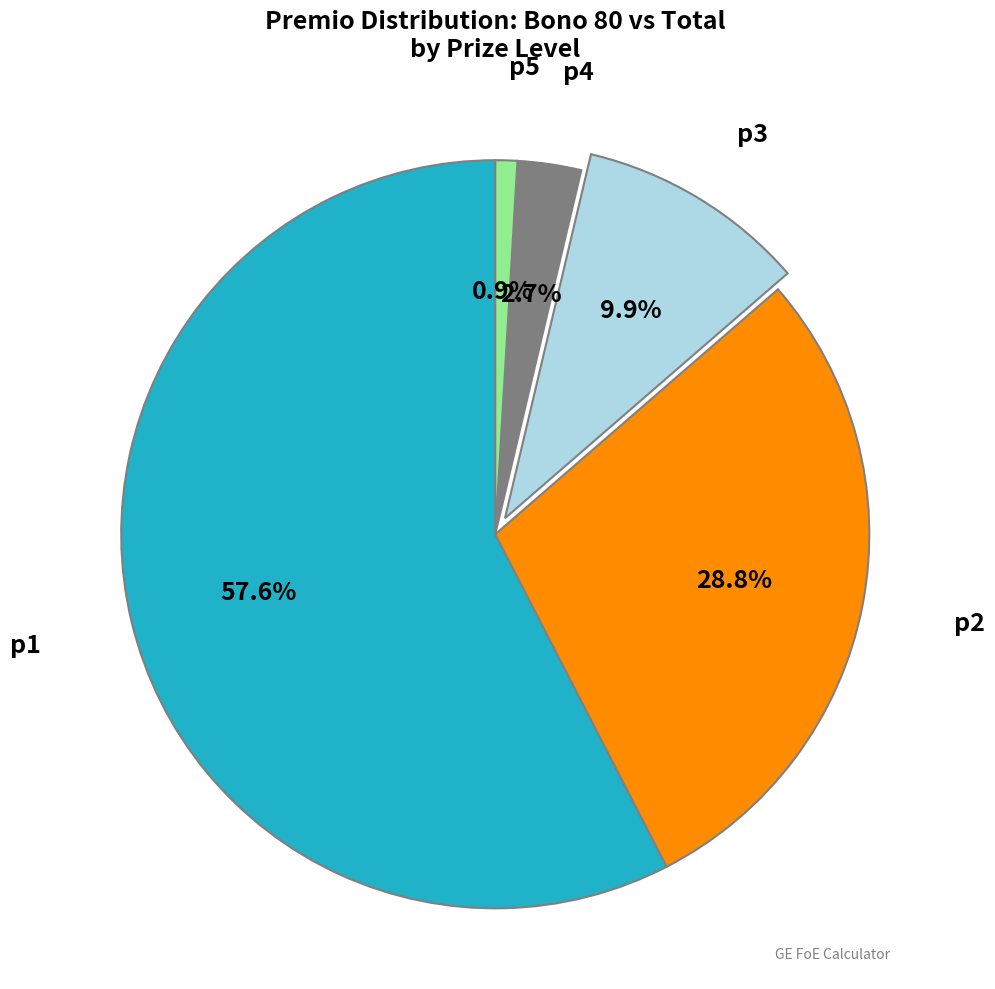

Does any single category account for the majority?

Yes